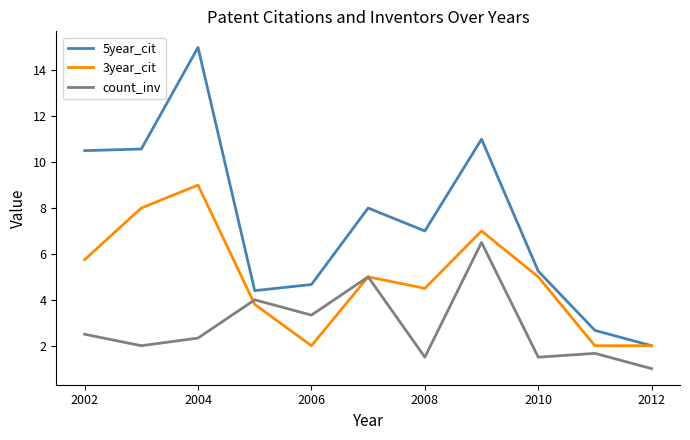

Is this an area chart (filled region under the line)?

No